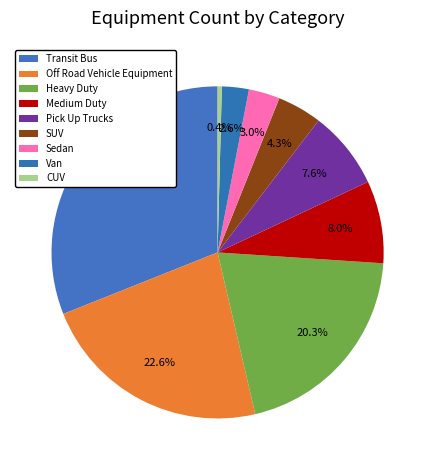

To the nearest percent, what is the combined percentage of Heavy Duty and Sedan?

23%